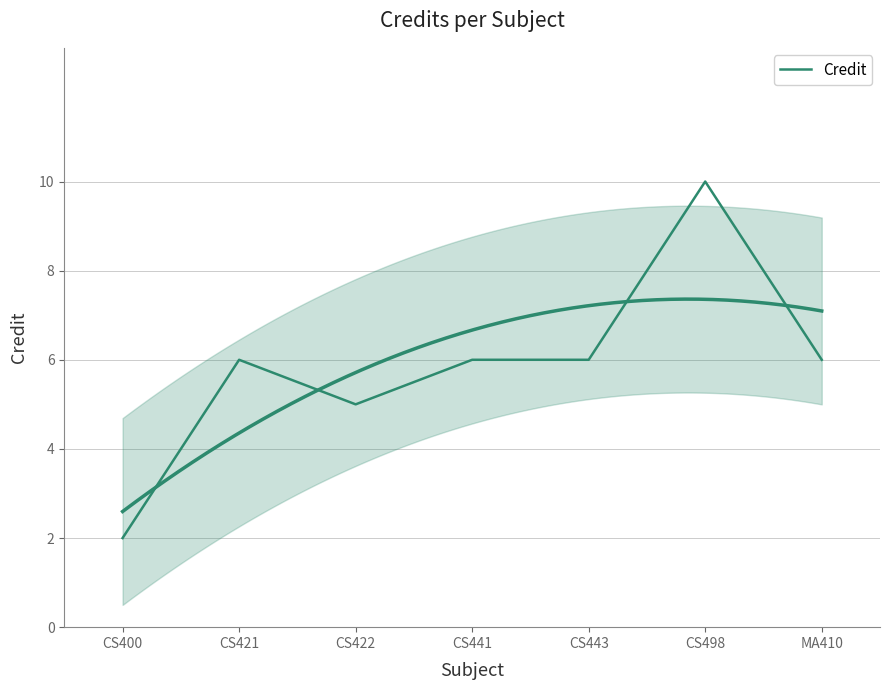

How many points are higher than both their immediate neighbors (excluding endpoints)?

2